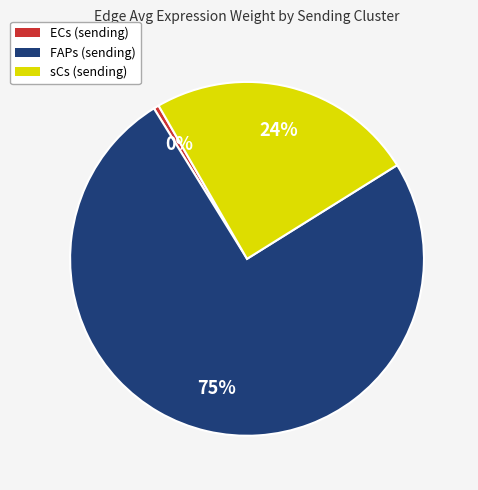

What is the smallest slice in the pie chart?

ECs